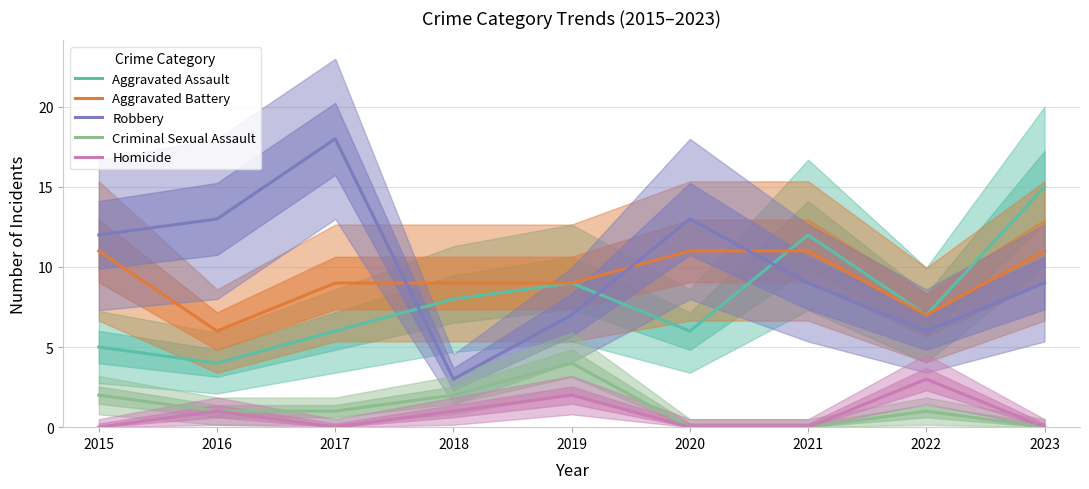

What is the difference between the maximum and minimum values in the Criminal Sexual Assault series?

4